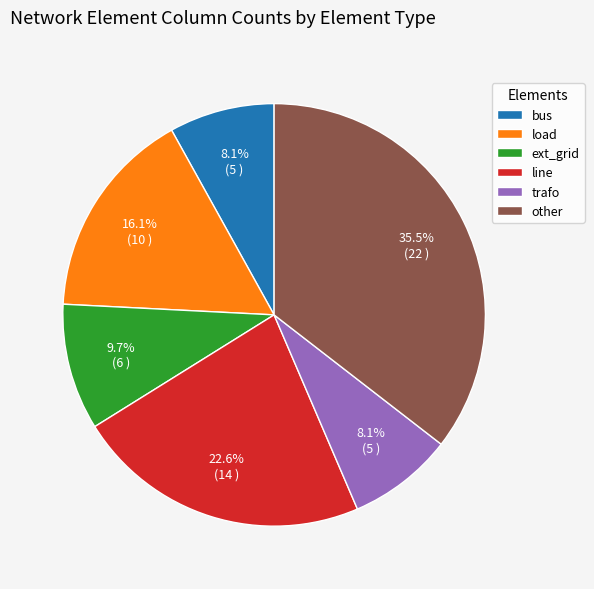

Is line the majority of the pie?

No